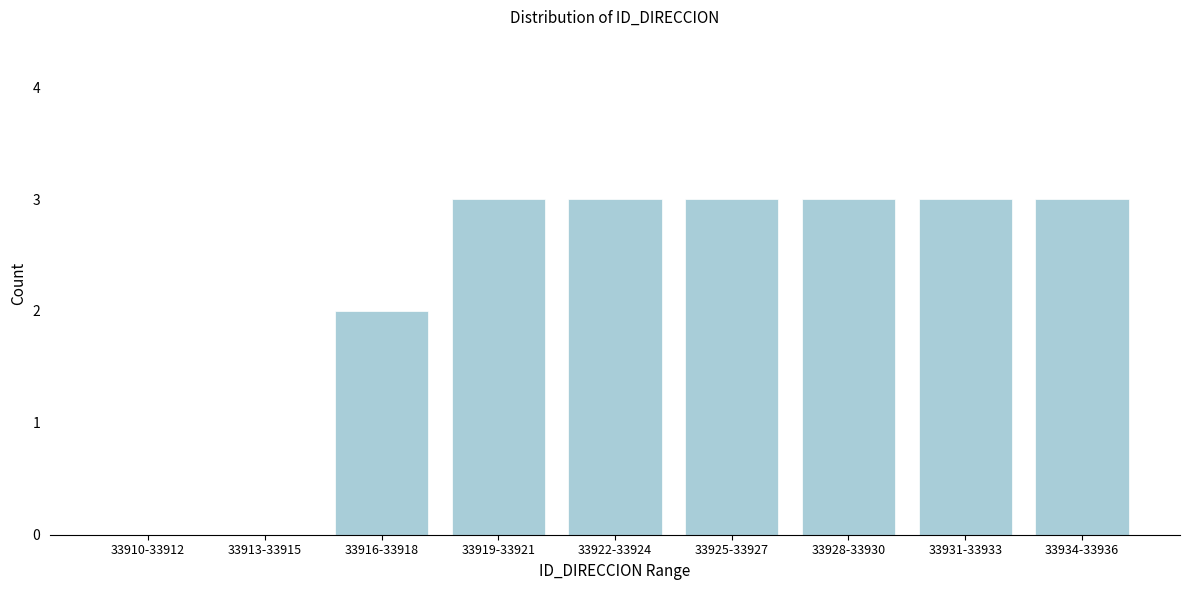

Reading left to right, list all the values displayed in this chart.

33910-33912=0	33913-33915=0	33916-33918=2	33919-33921=3	33922-33924=3	33925-33927=3	33928-33930=3	33931-33933=3	33934-33936=3